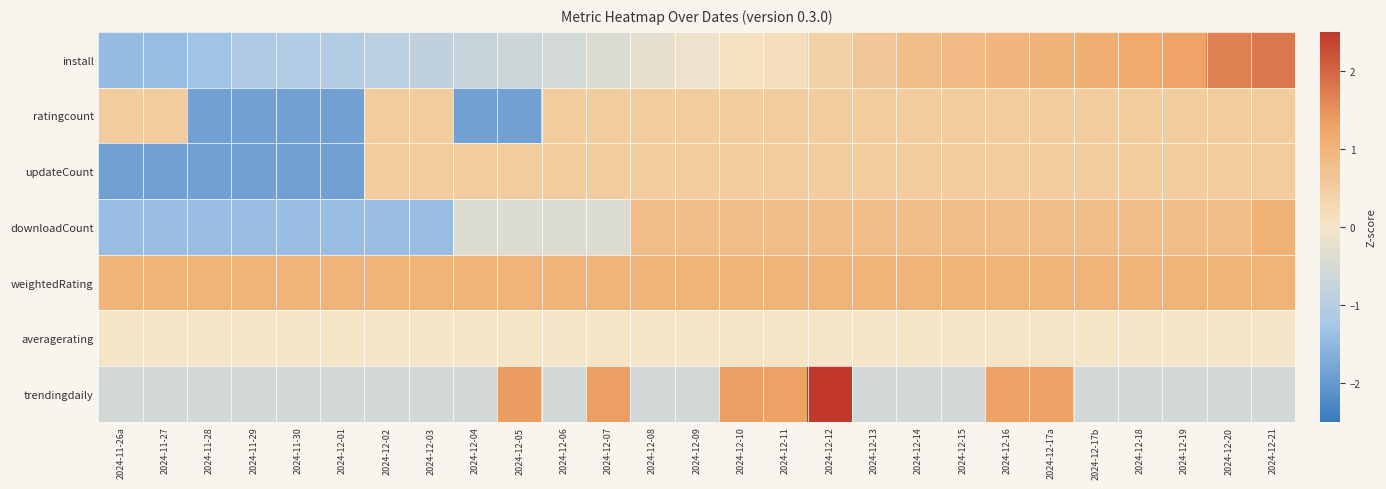

Reading right to left, transcribe all the data shown in this chart.

install: 2024-12-21=1.8	2024-12-20=1.7	2024-12-19=1.3	2024-12-18=1.2	2024-12-17b=1.1	2024-12-17a=1.0	2024-12-16=1.0	2024-12-15=0.9	2024-12-14=0.8	2024-12-13=0.6	2024-12-12=0.4	2024-12-11=0.1	2024-12-10=0.1	2024-12-09=-0.1	2024-12-08=-0.3	2024-12-07=-0.4	2024-12-06=-0.5	2024-12-05=-0.7	2024-12-04=-0.7	2024-12-03=-0.9	2024-12-02=-0.9	2024-12-01=-1.1	2024-11-30=-1.1	2024-11-29=-1.1	2024-11-28=-1.3	2024-11-27=-1.4	2024-11-26a=-1.5
ratingcount: 2024-12-21=0.5	2024-12-20=0.5	2024-12-19=0.5	2024-12-18=0.5	2024-12-17b=0.5	2024-12-17a=0.5	2024-12-16=0.5	2024-12-15=0.5	2024-12-14=0.5	2024-12-13=0.5	2024-12-12=0.5	2024-12-11=0.5	2024-12-10=0.5	2024-12-09=0.5	2024-12-08=0.5	2024-12-07=0.5	2024-12-06=0.5	2024-12-05=-1.9	2024-12-04=-1.9	2024-12-03=0.5	2024-12-02=0.5	2024-12-01=-1.9	2024-11-30=-1.9	2024-11-29=-1.9	2024-11-28=-1.9	2024-11-27=0.5	2024-11-26a=0.5
updateCount: 2024-12-21=0.5	2024-12-20=0.5	2024-12-19=0.5	2024-12-18=0.5	2024-12-17b=0.5	2024-12-17a=0.5	2024-12-16=0.5	2024-12-15=0.5	2024-12-14=0.5	2024-12-13=0.5	2024-12-12=0.5	2024-12-11=0.5	2024-12-10=0.5	2024-12-09=0.5	2024-12-08=0.5	2024-12-07=0.5	2024-12-06=0.5	2024-12-05=0.5	2024-12-04=0.5	2024-12-03=0.5	2024-12-02=0.5	2024-12-01=-1.9	2024-11-30=-1.9	2024-11-29=-1.9	2024-11-28=-1.9	2024-11-27=-1.9	2024-11-26a=-1.9
downloadCount: 2024-12-21=1.0	2024-12-20=0.8	2024-12-19=0.8	2024-12-18=0.8	2024-12-17b=0.8	2024-12-17a=0.8	2024-12-16=0.8	2024-12-15=0.8	2024-12-14=0.8	2024-12-13=0.8	2024-12-12=0.8	2024-12-11=0.8	2024-12-10=0.8	2024-12-09=0.8	2024-12-08=0.8	2024-12-07=-0.4	2024-12-06=-0.4	2024-12-05=-0.4	2024-12-04=-0.4	2024-12-03=-1.4	2024-12-02=-1.4	2024-12-01=-1.4	2024-11-30=-1.4	2024-11-29=-1.4	2024-11-28=-1.4	2024-11-27=-1.4	2024-11-26a=-1.4
weightedRating: 2024-12-21=1.0	2024-12-20=1.0	2024-12-19=1.0	2024-12-18=1.0	2024-12-17b=1.0	2024-12-17a=1.0	2024-12-16=1.0	2024-12-15=1.0	2024-12-14=1.0	2024-12-13=1.0	2024-12-12=1.0	2024-12-11=1.0	2024-12-10=1.0	2024-12-09=1.0	2024-12-08=1.0	2024-12-07=1.0	2024-12-06=1.0	2024-12-05=1.0	2024-12-04=1.0	2024-12-03=1.0	2024-12-02=1.0	2024-12-01=1.0	2024-11-30=1.0	2024-11-29=1.0	2024-11-28=1.0	2024-11-27=1.0	2024-11-26a=1.0
averagerating: 2024-12-21=0.0	2024-12-20=0.0	2024-12-19=0.0	2024-12-18=0.0	2024-12-17b=0.0	2024-12-17a=0.0	2024-12-16=0.0	2024-12-15=0.0	2024-12-14=0.0	2024-12-13=0.0	2024-12-12=0.0	2024-12-11=0.0	2024-12-10=0.0	2024-12-09=0.0	2024-12-08=0.0	2024-12-07=0.0	2024-12-06=0.0	2024-12-05=0.0	2024-12-04=0.0	2024-12-03=0.0	2024-12-02=0.0	2024-12-01=0.0	2024-11-30=0.0	2024-11-29=0.0	2024-11-28=0.0	2024-11-27=0.0	2024-11-26a=0.0
trendingdaily: 2024-12-21=-0.6	2024-12-20=-0.6	2024-12-19=-0.6	2024-12-18=-0.6	2024-12-17b=-0.6	2024-12-17a=1.3	2024-12-16=1.3	2024-12-15=-0.6	2024-12-14=-0.6	2024-12-13=-0.6	2024-12-12=3.2	2024-12-11=1.3	2024-12-10=1.3	2024-12-09=-0.6	2024-12-08=-0.6	2024-12-07=1.3	2024-12-06=-0.6	2024-12-05=1.4	2024-12-04=-0.6	2024-12-03=-0.6	2024-12-02=-0.6	2024-12-01=-0.6	2024-11-30=-0.6	2024-11-29=-0.6	2024-11-28=-0.6	2024-11-27=-0.6	2024-11-26a=-0.6